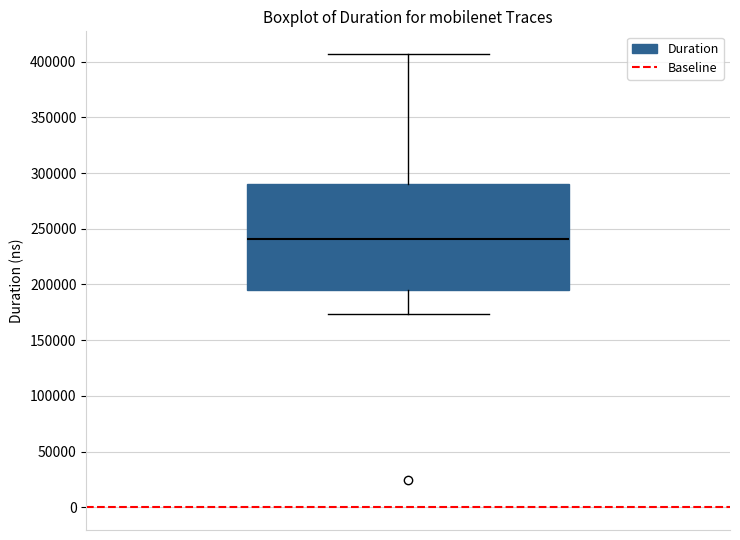

Read this box plot against the y-axis: the position of the median line, the range covered by the box, and the ends of both whiskers. The values are not printed on the chart, so give them approximately, as read against the axis.

median 240000, box 195000 to 290000, whiskers 175000 to 405000